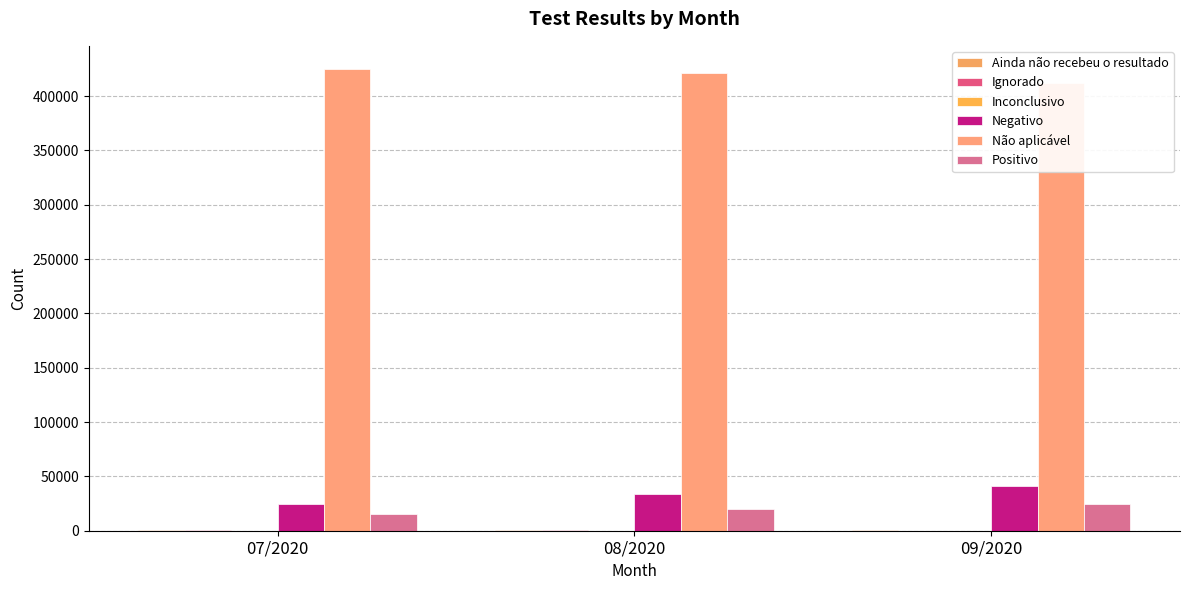

What is the sum of the Inconclusivo values at 07/2020 and 09/2020?

278